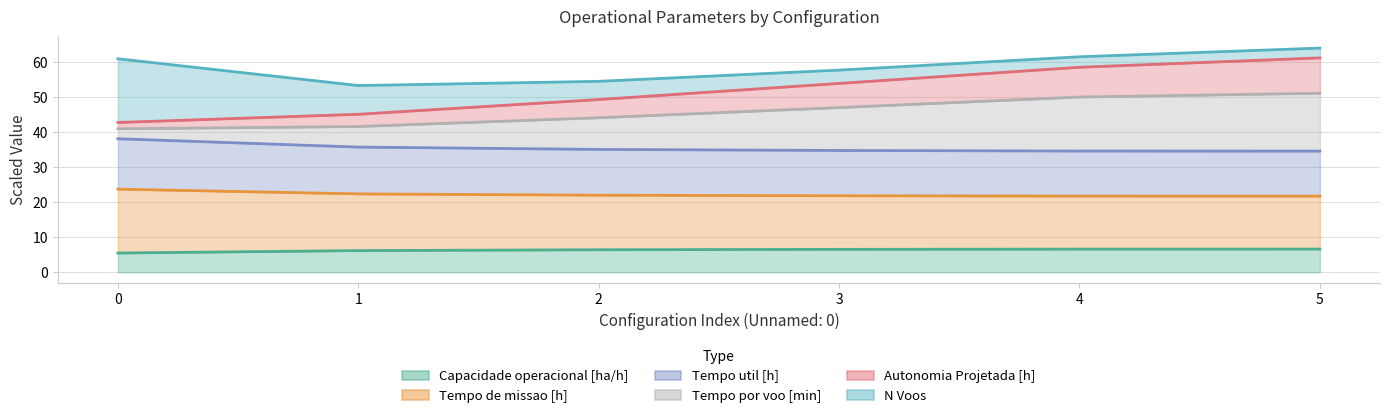

At how many categories does at least one series exceed 59?

3